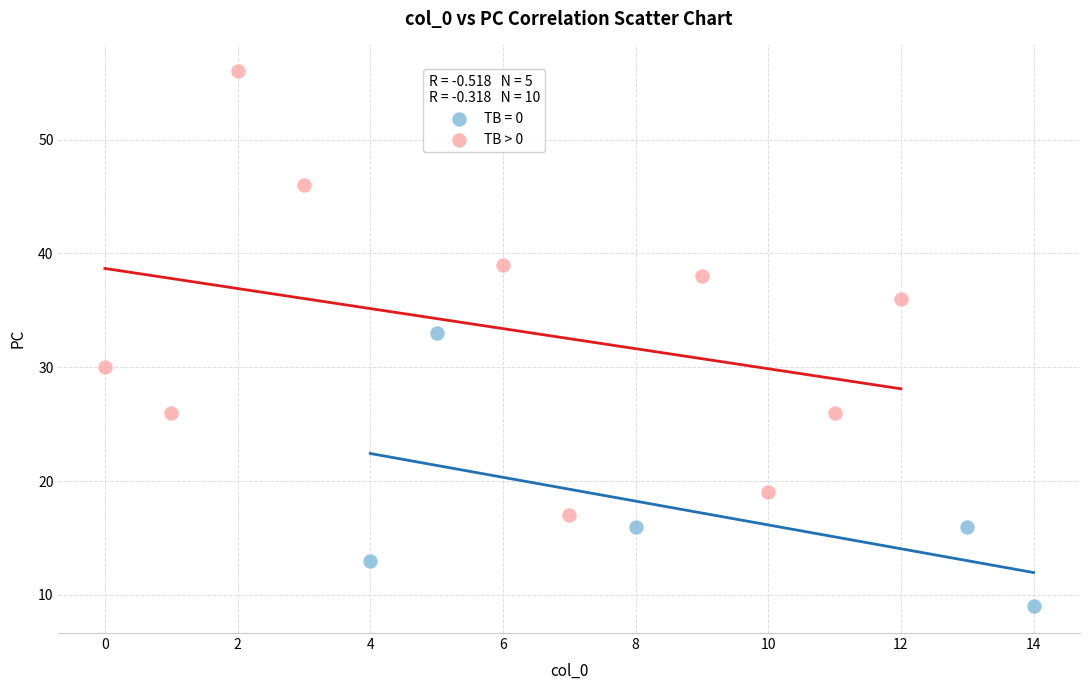

Which series contains the highest Y value?

TB > 0